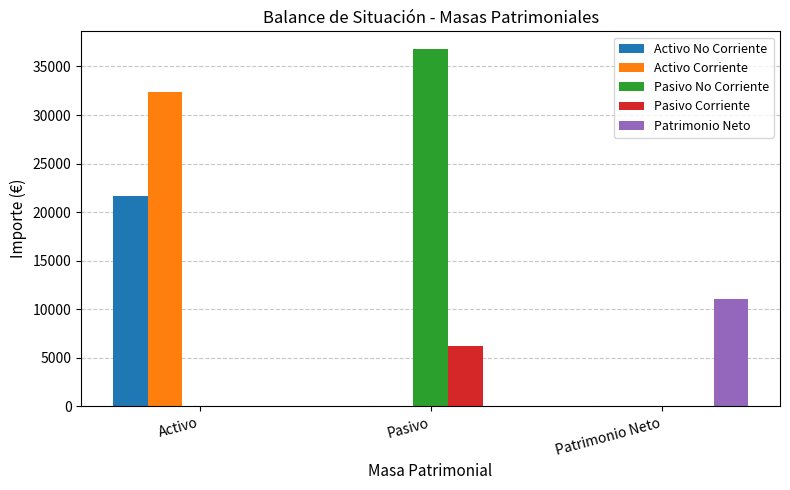

What is the sum of all Activo Corriente values?

32372.8